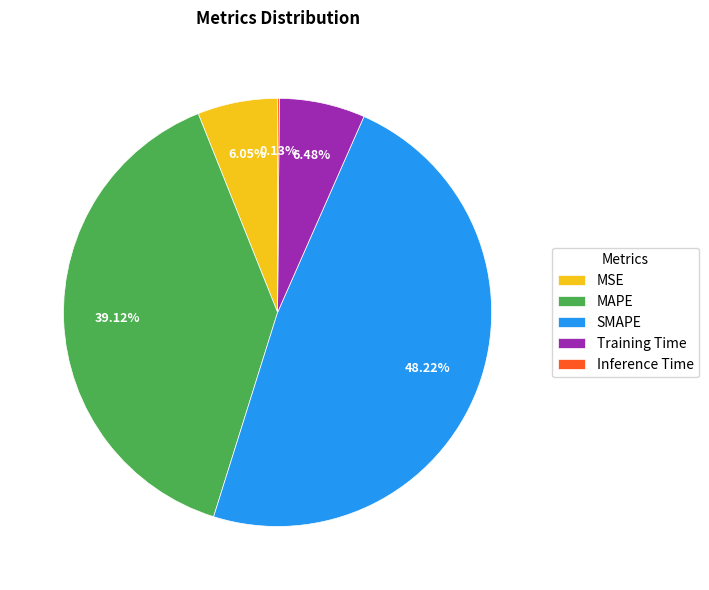

Which slice is the largest?

SMAPE